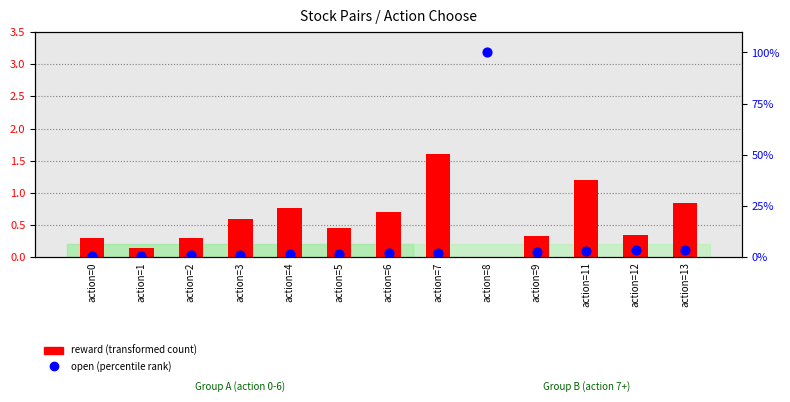

What are all the series names shown in the legend?

reward (transformed count), open (percentile rank)